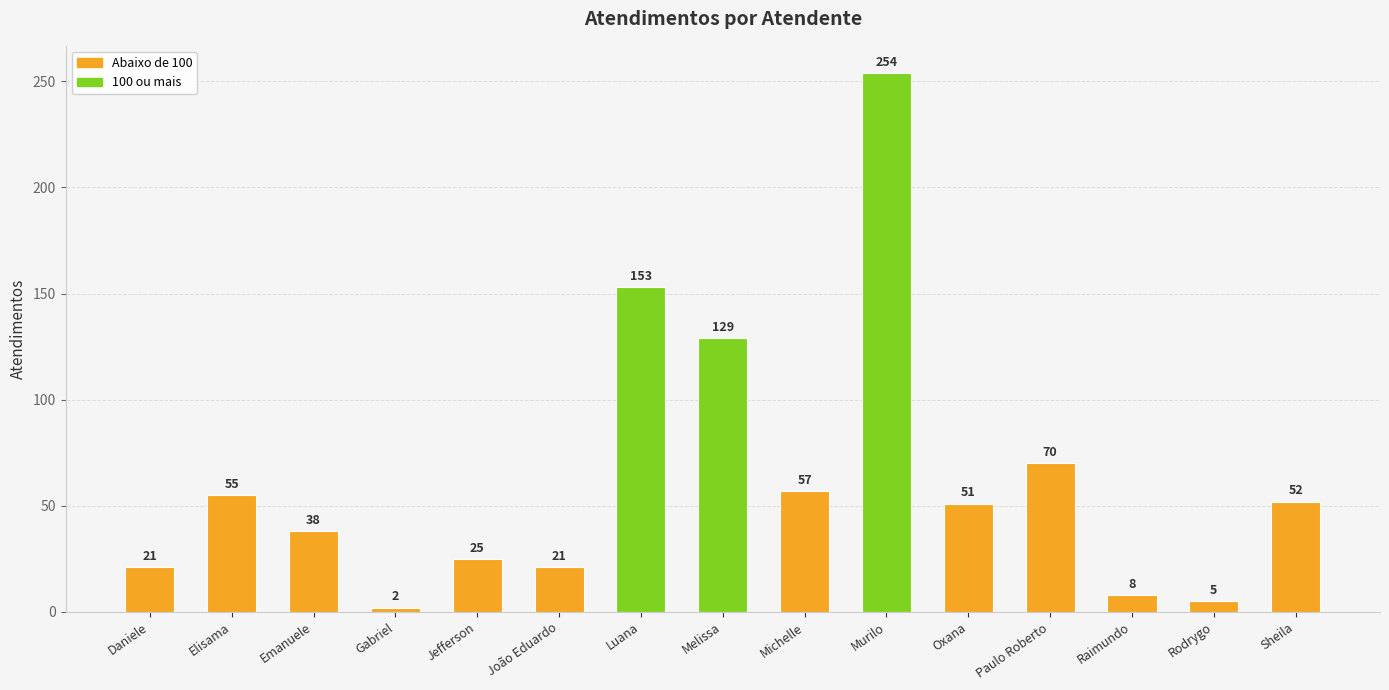

What is the change in value from Murilo to Raimundo?

-246